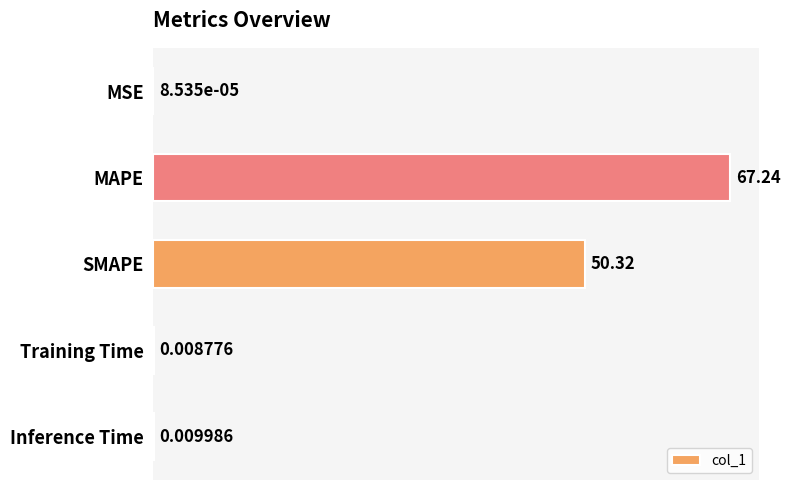

What is the average value?

23.5